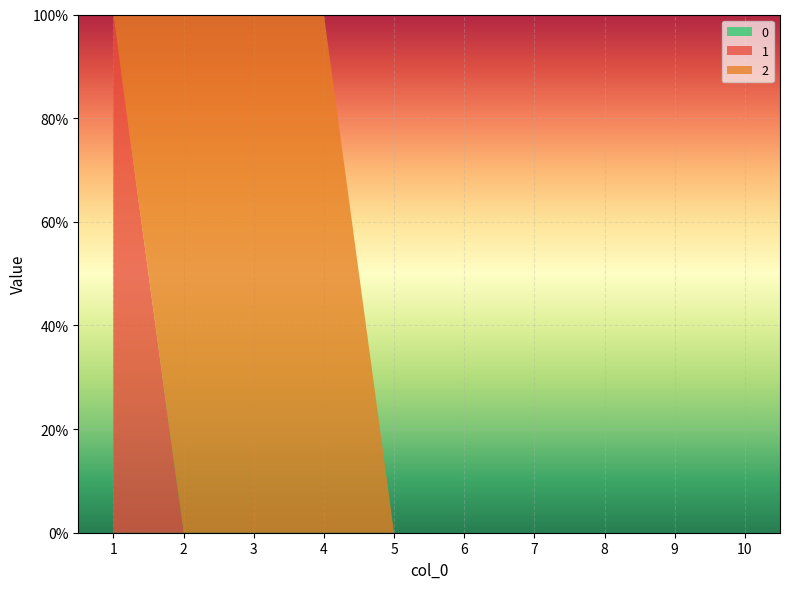

Reading left to right, list all the values displayed in this chart.

0: 0	0	0	0	0	0	0	0	0	0
1: 1	0	0	0	0	0	0	0	0	0
2: 0	1	1	1	0	0	0	0	0	0